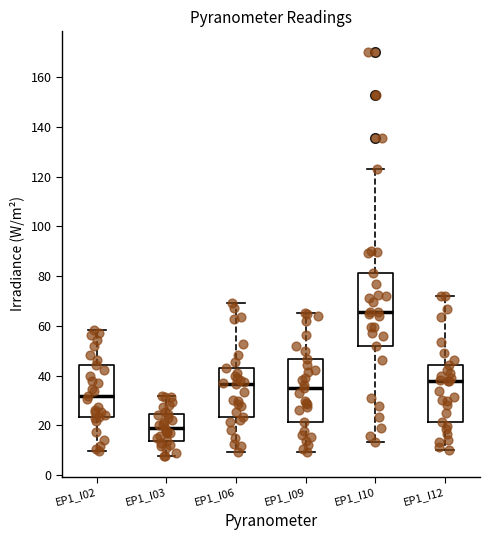

Reading left to right, read every box against the y-axis: the position of its median line, the range the box covers, and the ends of its whiskers. The values are not printed on the chart, so give them approximately, as read against the axis.

EP1_I02: median 32, box 24 to 44, whiskers 10 to 58
EP1_I03: median 20, box 14 to 24, whiskers 8 to 32
EP1_I06: median 36, box 24 to 44, whiskers 10 to 70
EP1_I09: median 34, box 22 to 46, whiskers 10 to 66
EP1_I10: median 66, box 52 to 82, whiskers 14 to 124
EP1_I12: median 38, box 22 to 44, whiskers 10 to 72